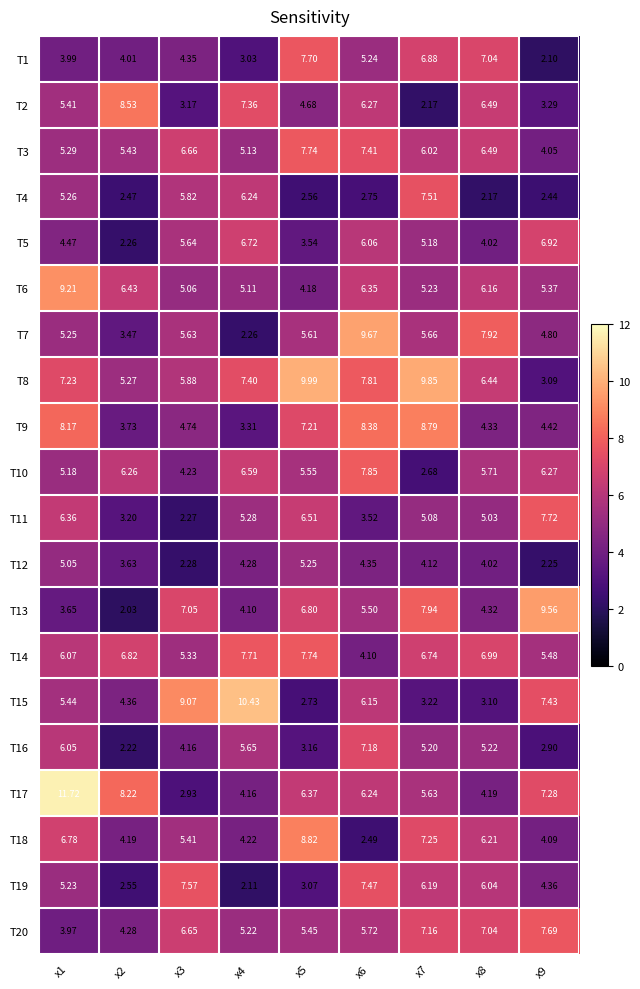

Is the value of T11 at x2 greater than the value of T17 at x4?

No